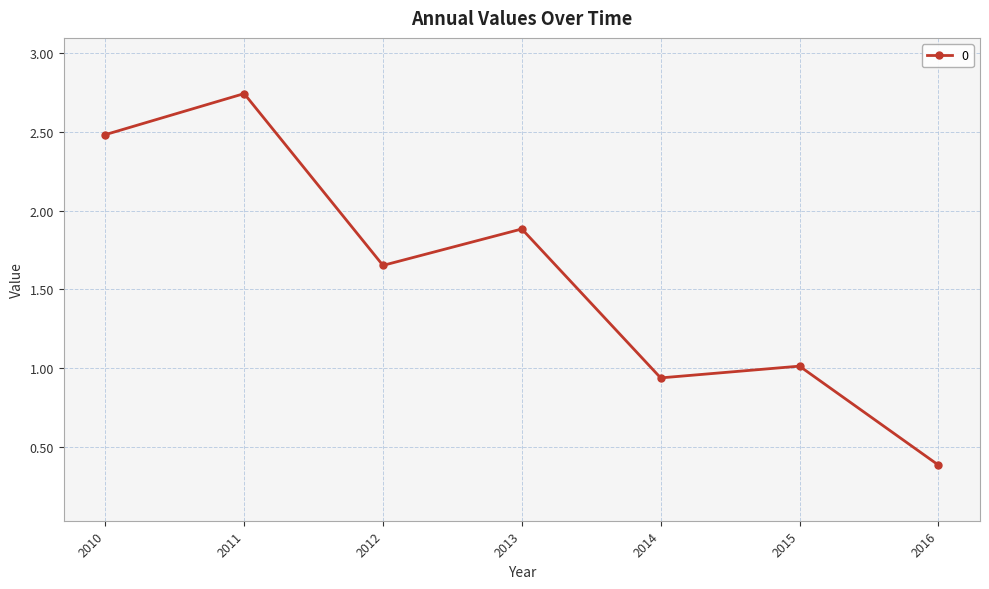

Between 2015 and 2016, which is larger?

2015